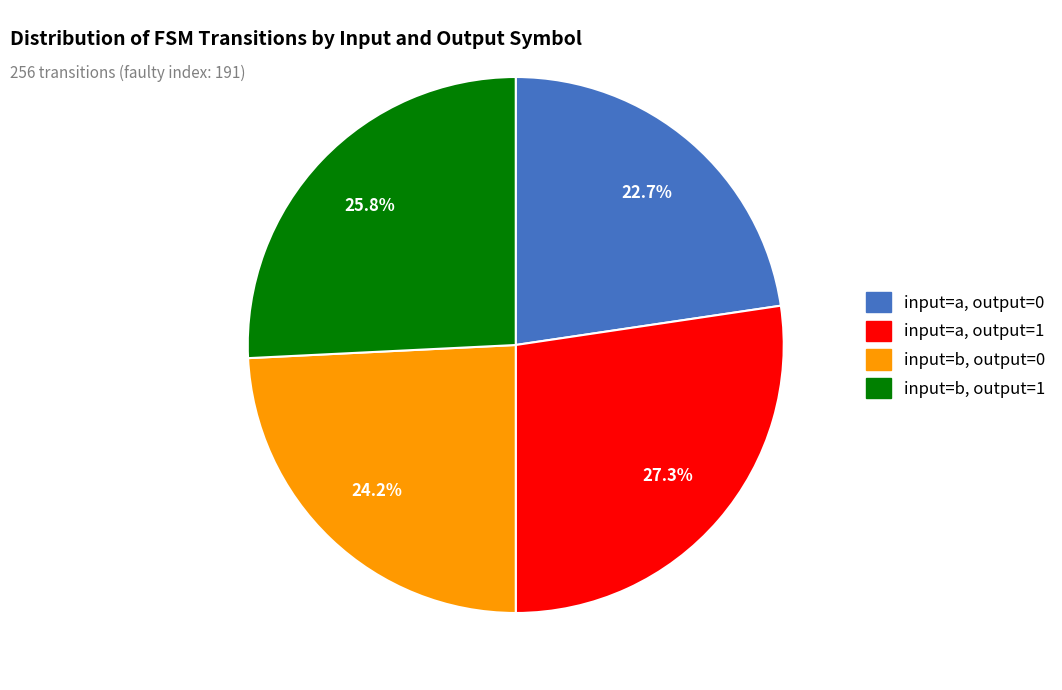

Does any single category account for the majority?

No